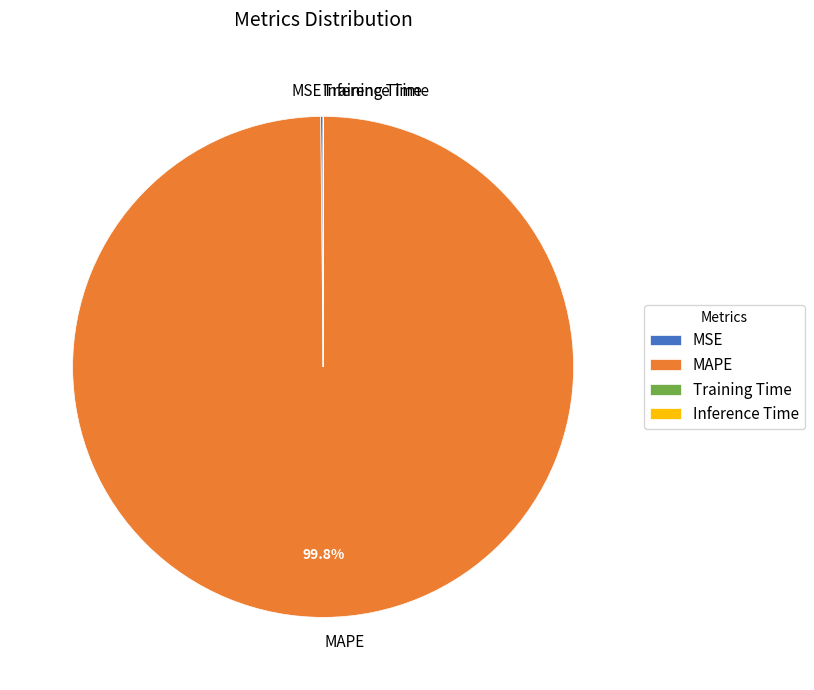

What is the majority slice?

MAPE